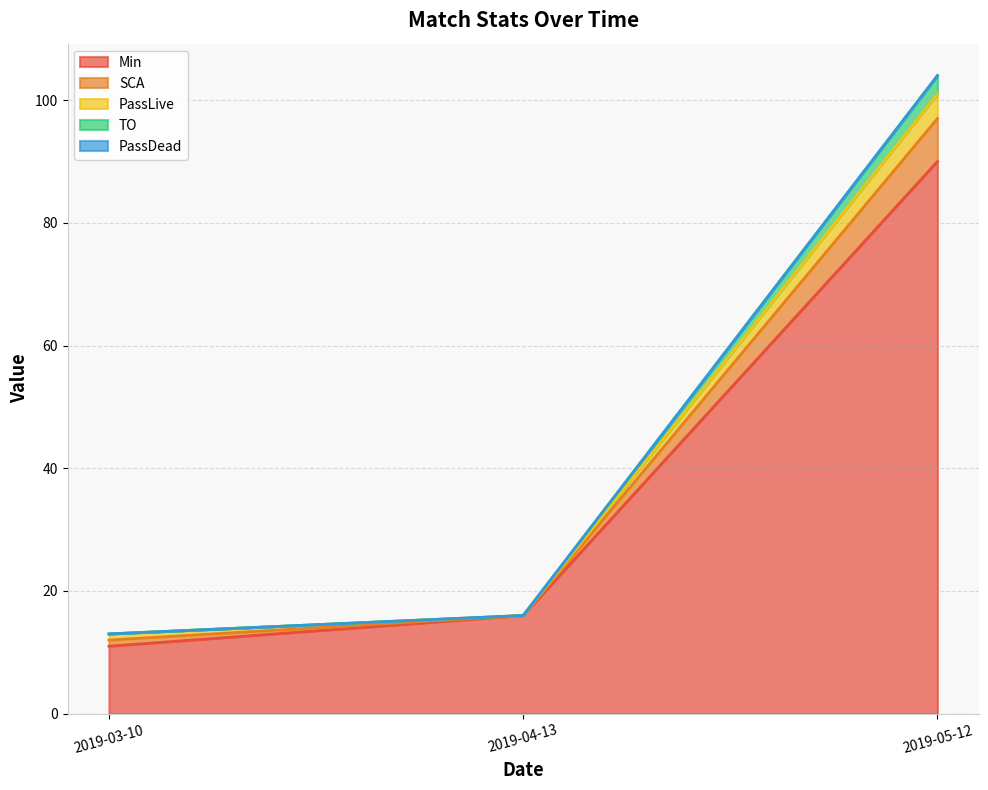

What is the maximum value shown in the chart?

104